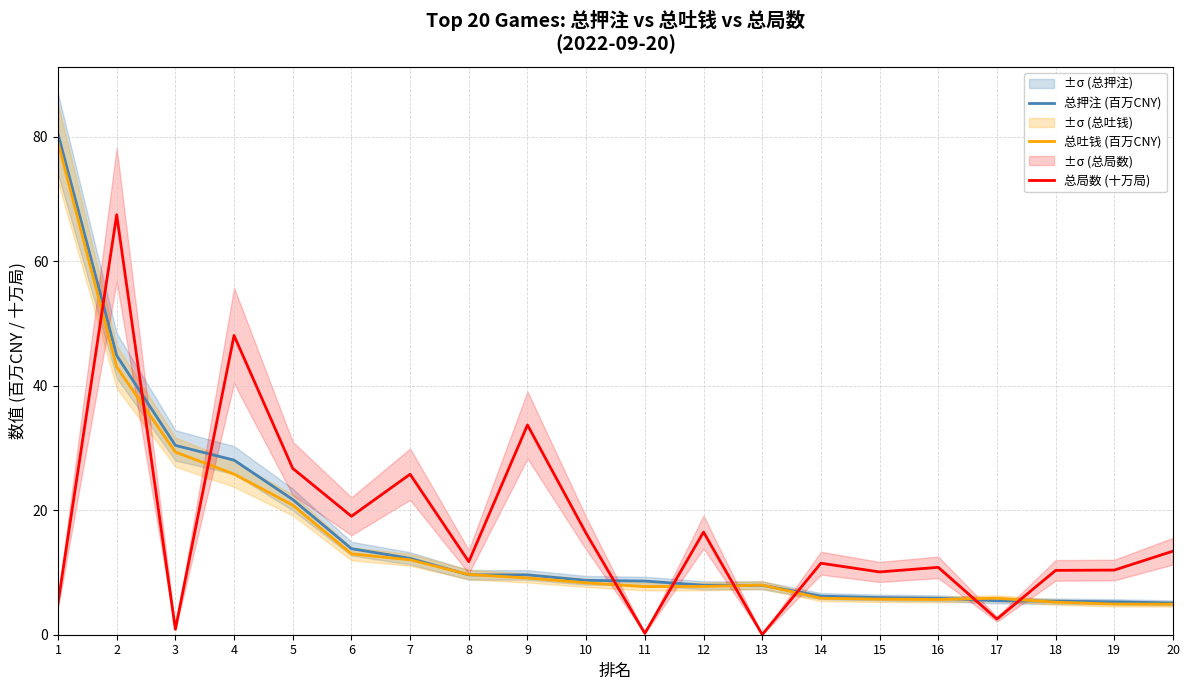

What is the sum of the 总吐钱 (百万CNY) values at 3 and 14?

35.2